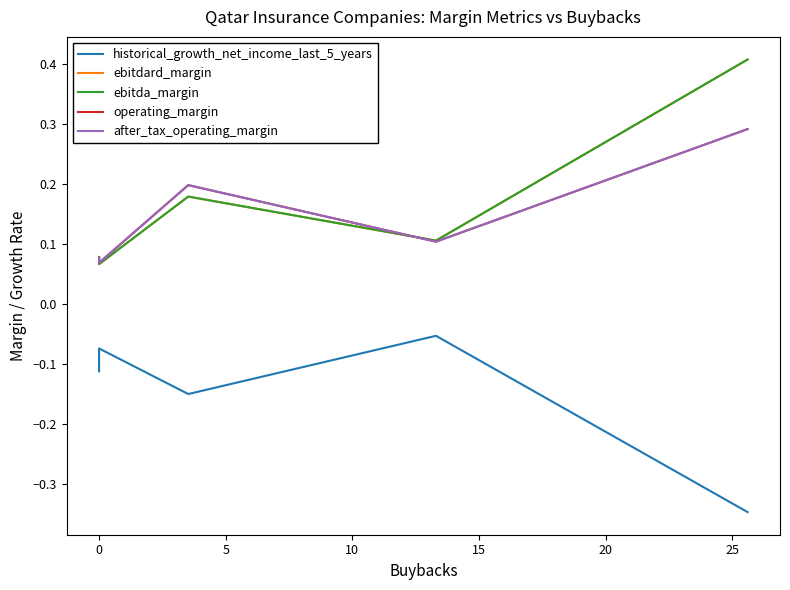

Rank the series by their maximum value, from lowest to highest.

historical_growth_net_income_last_5_years, operating_margin, after_tax_operating_margin, ebitdard_margin, ebitda_margin